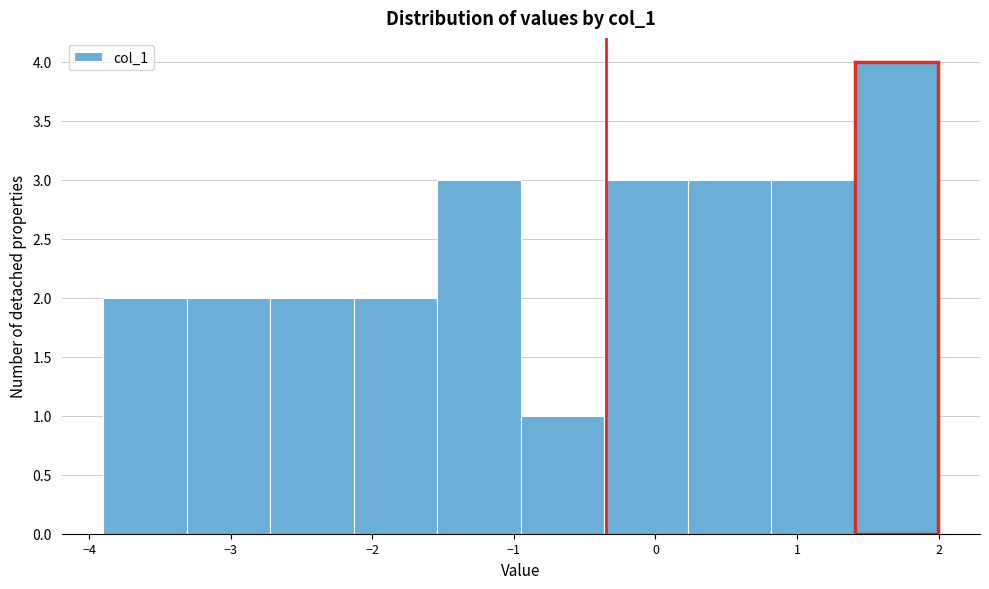

How tall is the bar that spans -2.7 to -2.1 on the x-axis? Neither the bar edges nor the heights are printed on the chart, so give them approximately, as read against the axes.

2